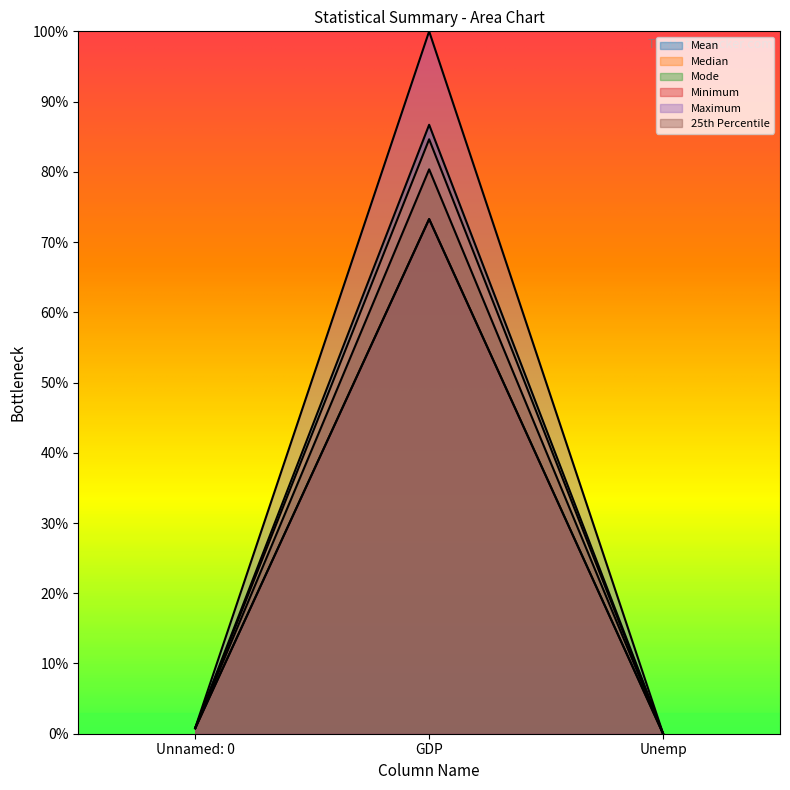

Is it true that Maximum equals 0.5 at GDP?

False